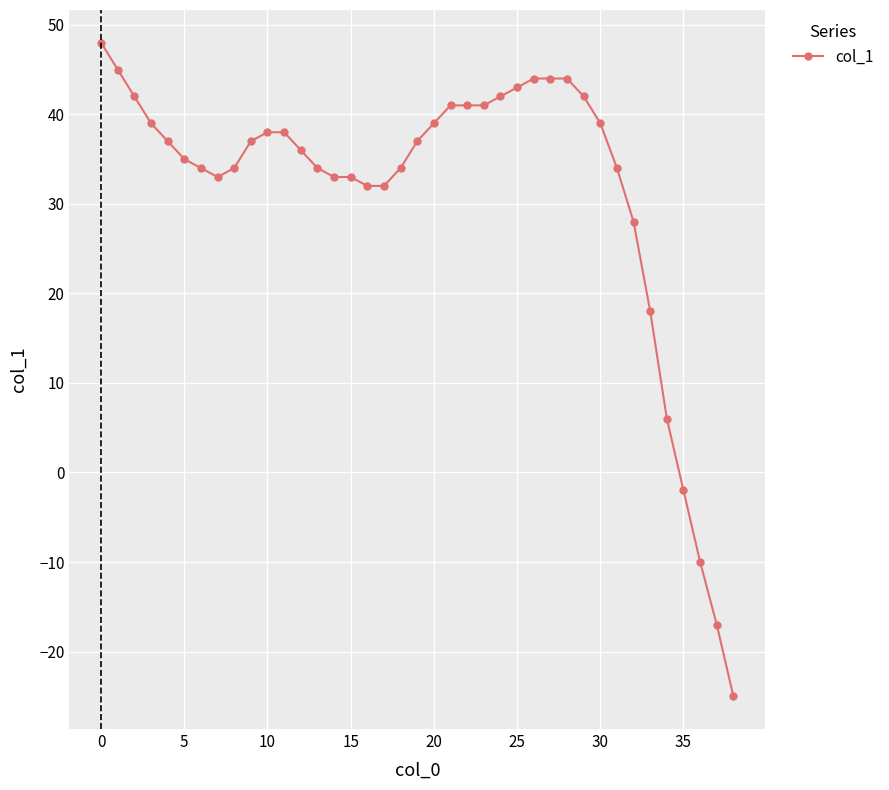

What is the value of the 3rd point from the left?

42